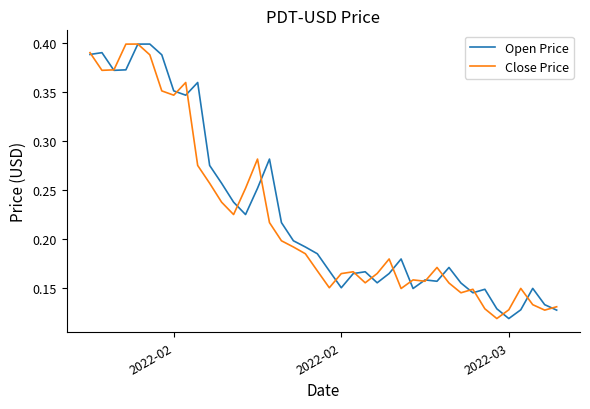

Does the chart have visible grid lines?

No